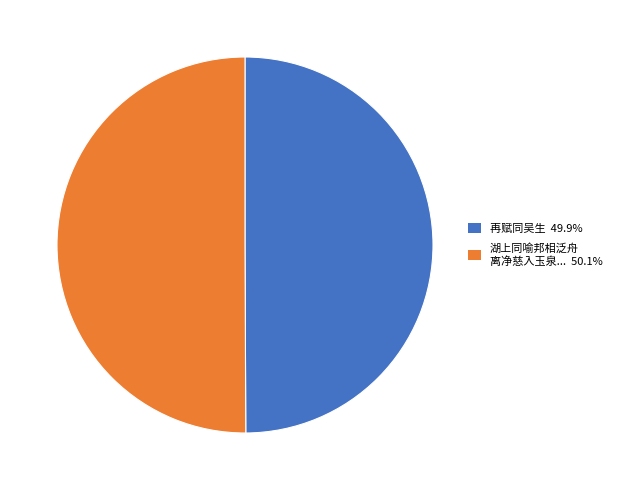

Approximately how many times larger is the value at 再赋同吴生 49.9% compared to 湖上同喻邦相泛舟 离净慈入玉泉... 50.1%?

1.0